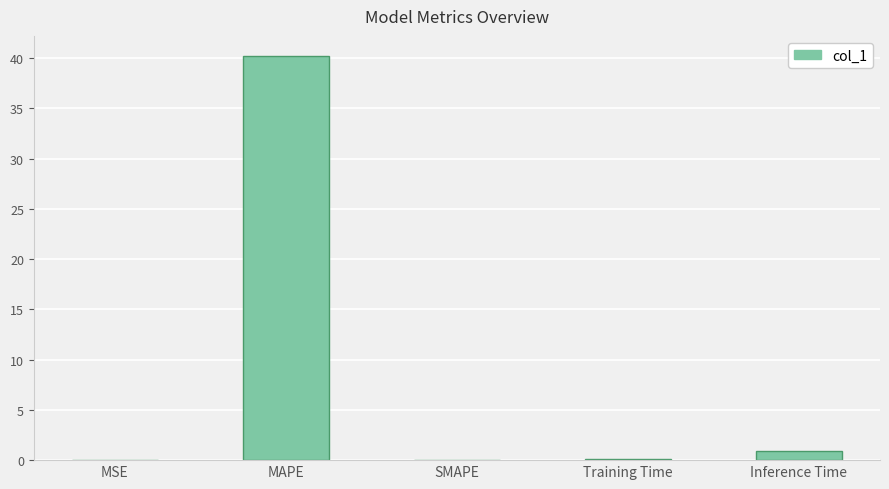

Which category has the highest value across all series?

MAPE